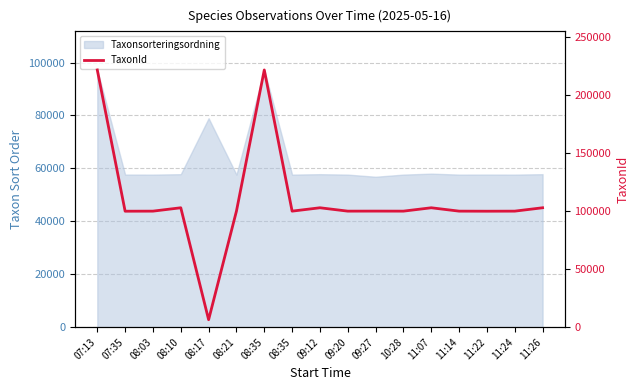

Between 08:03 and 09:12, which is larger?

09:12